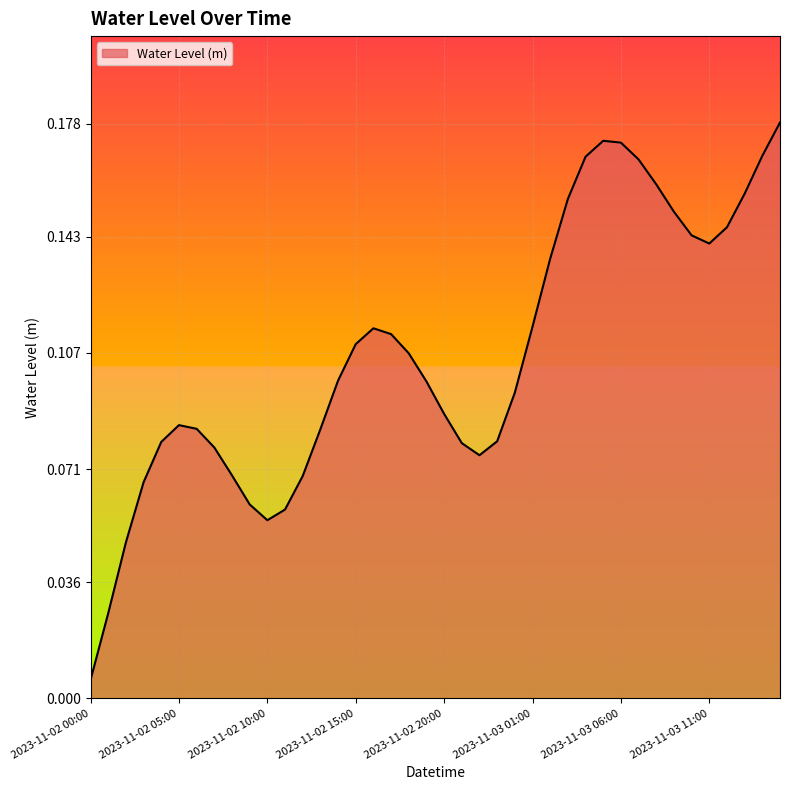

Does the chart display data point markers on the line(s)?

No